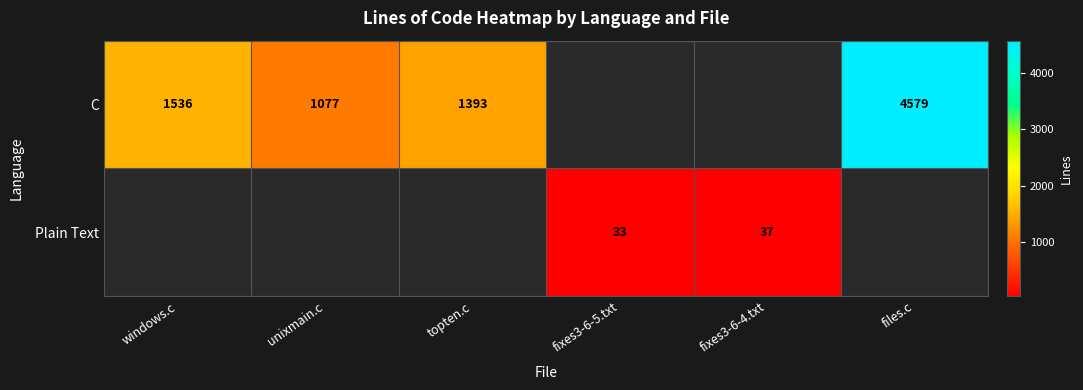

Is it true that Plain Text equals 52 at fixes3-6-5.txt?

False